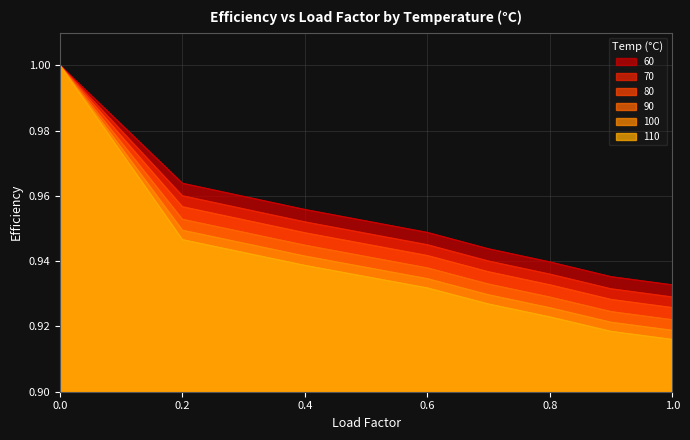

Which series has the largest range (max minus min)?

110